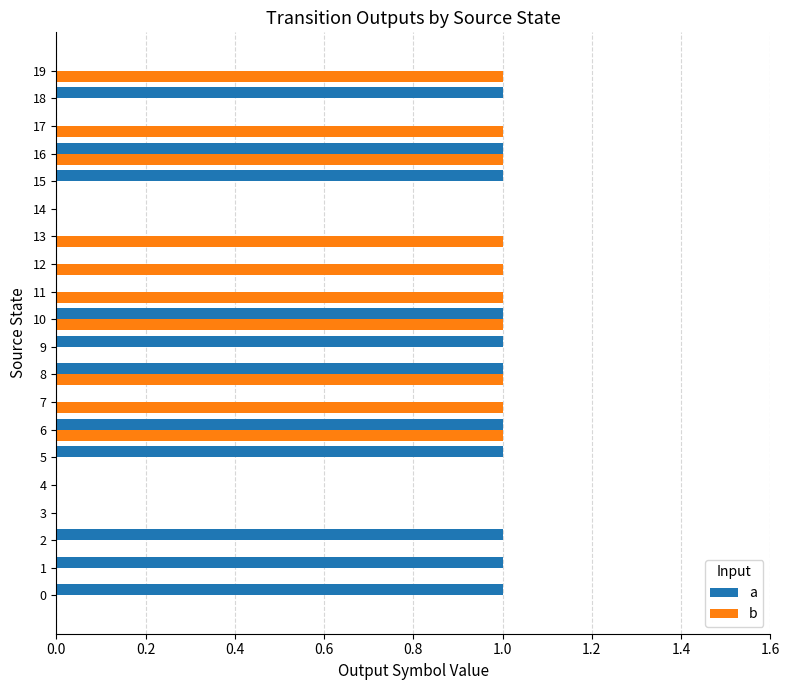

Is the value of b at 19 greater than the value of a at 4?

Yes